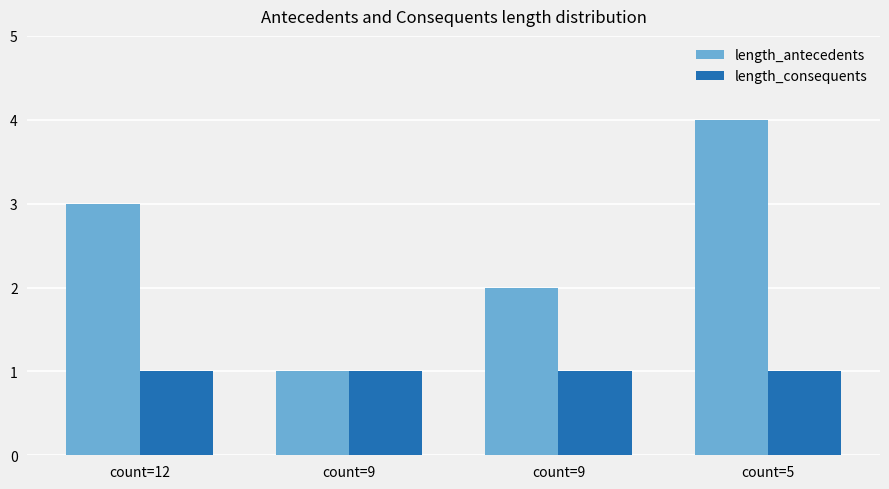

What is the highest value of the length_consequents series?

1